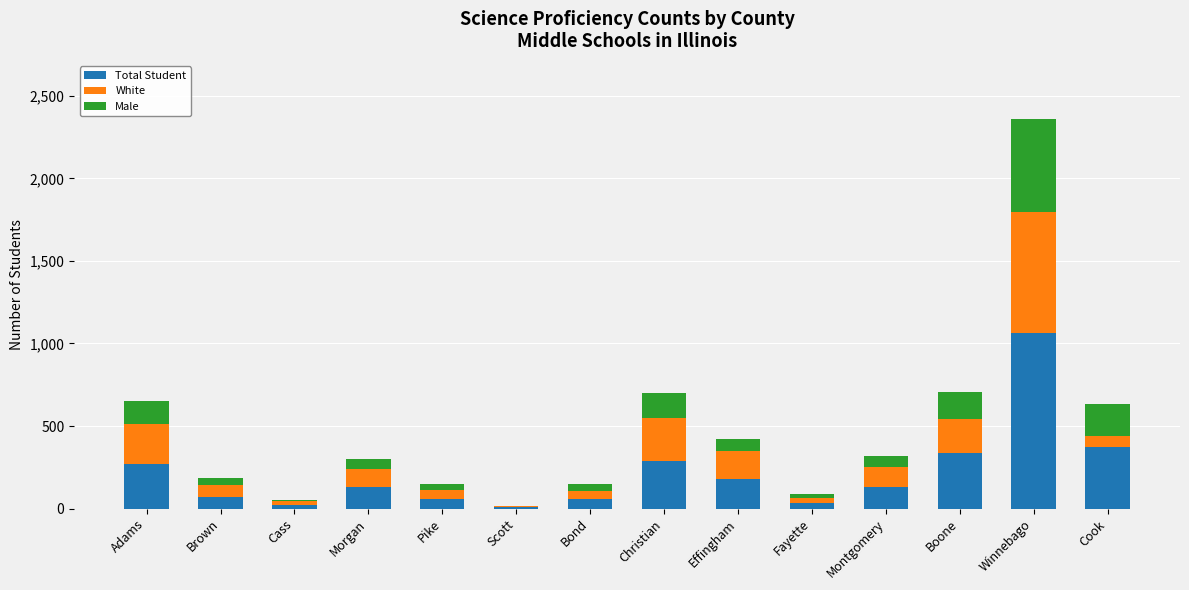

At which label does Total Student reach its peak?

Winnebago